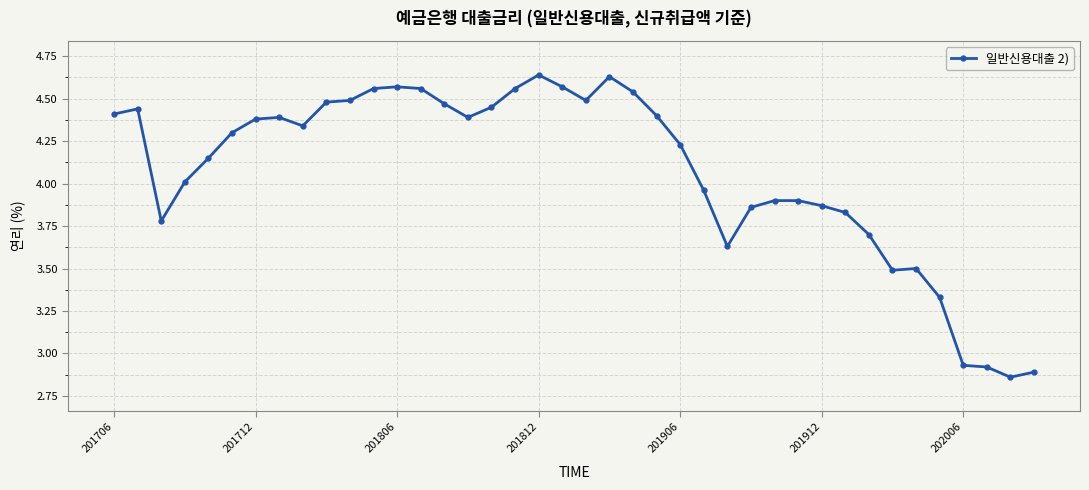

What is the difference between the maximum and minimum values?

1.8